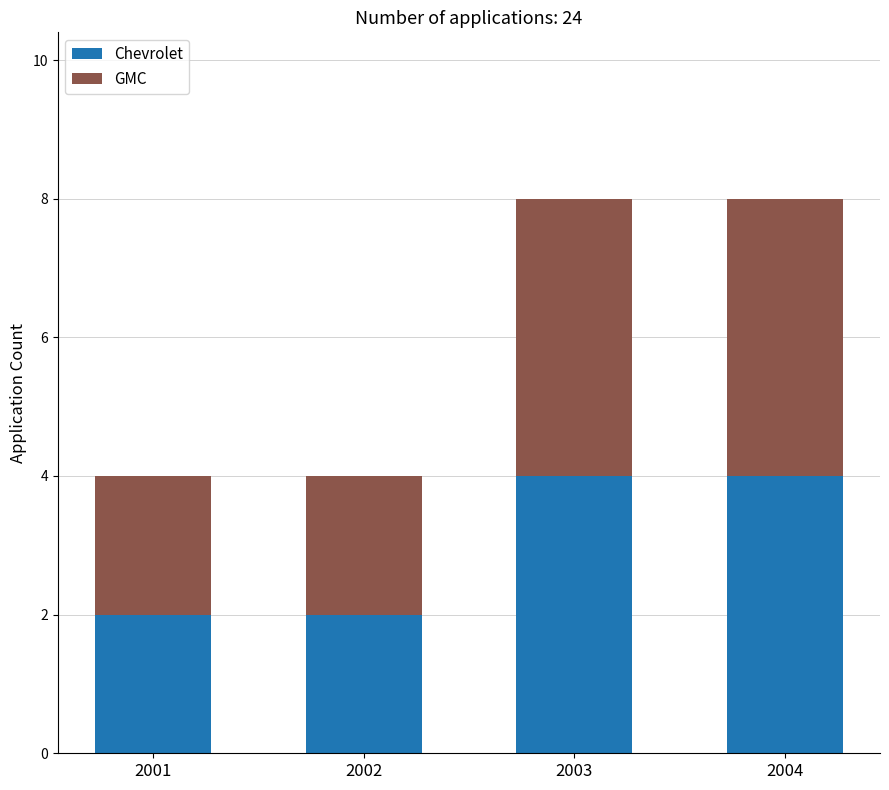

What is the highest value of the Chevrolet series?

4